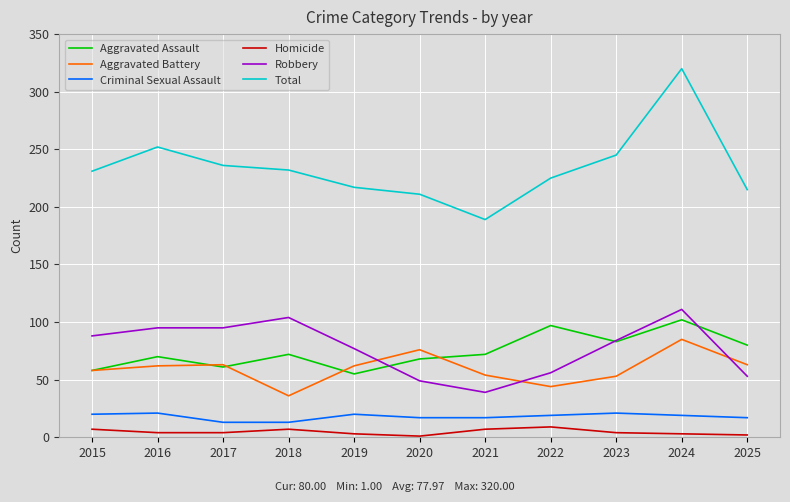

The value of Total at 2016 is 359. True or false?

False